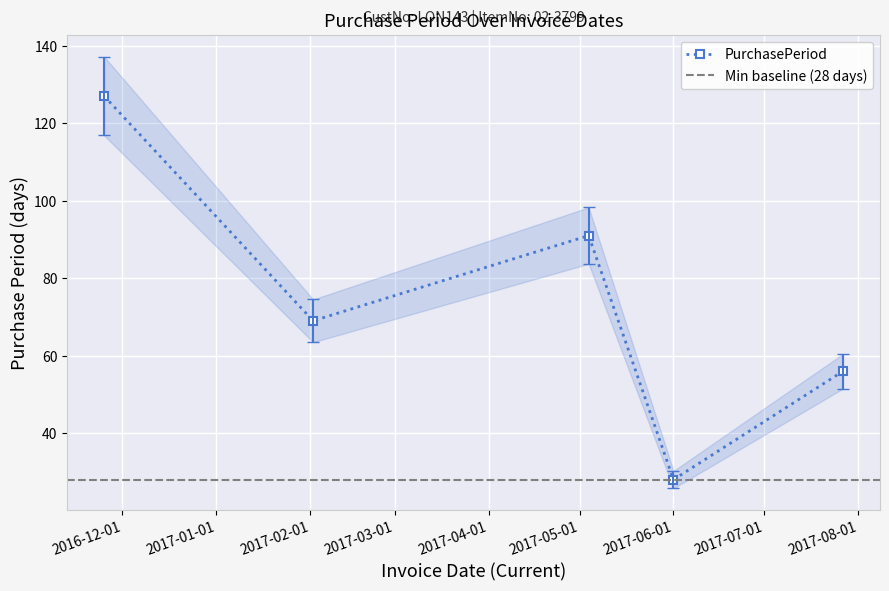

Reading right to left, extract all data points from this chart.

2017-07-27=56	2017-06-01=28	2017-05-04=91	2017-02-02=69	2016-11-25=127